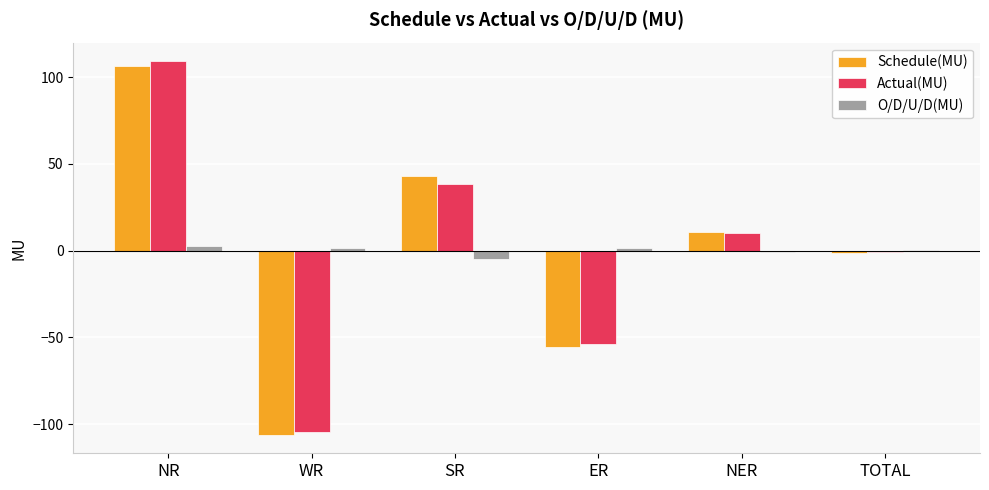

At which category does the chart reach its peak across all series?

NR